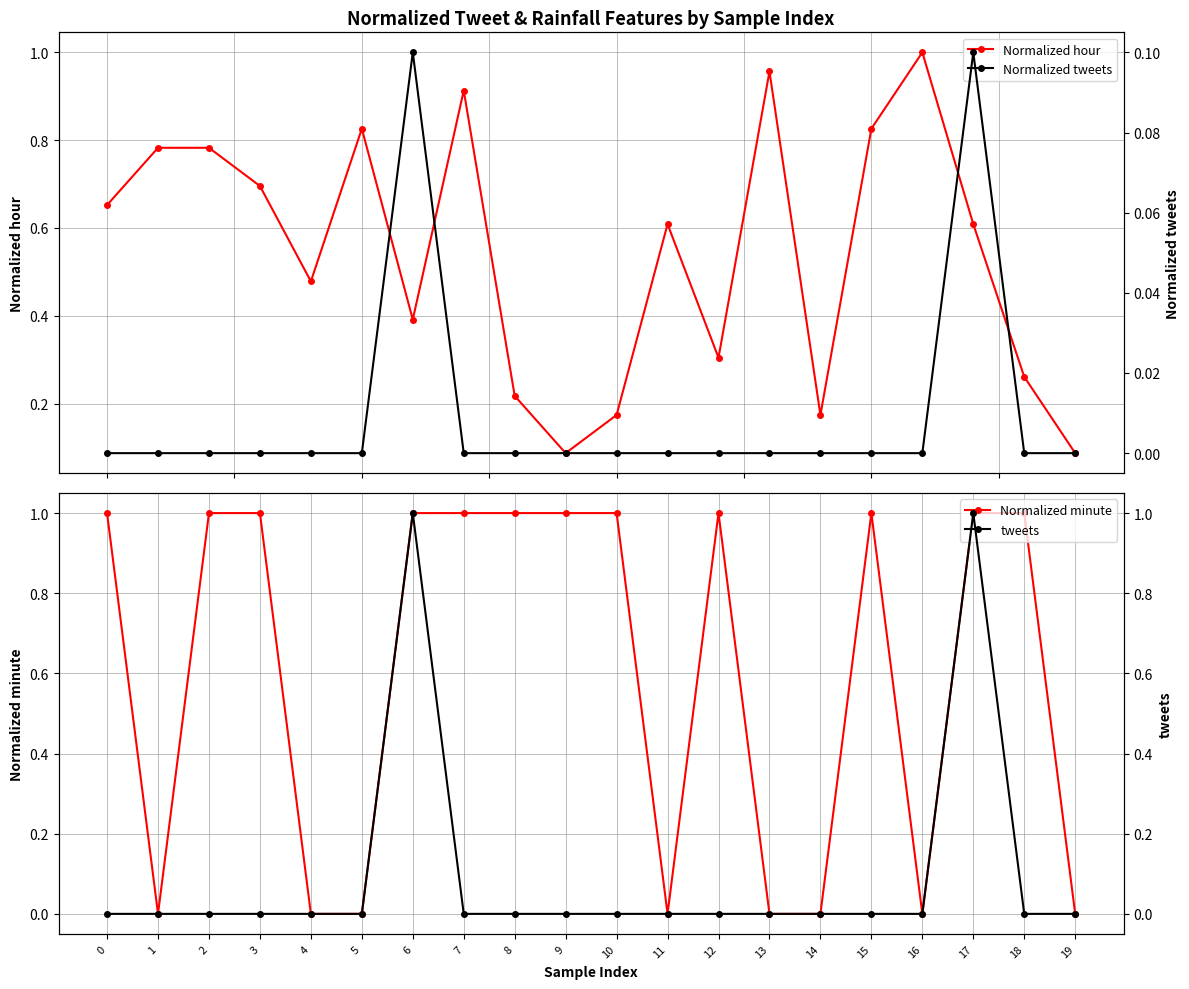

Is the value of Normalized hour at 6 greater than the value of tweets at 13?

Yes